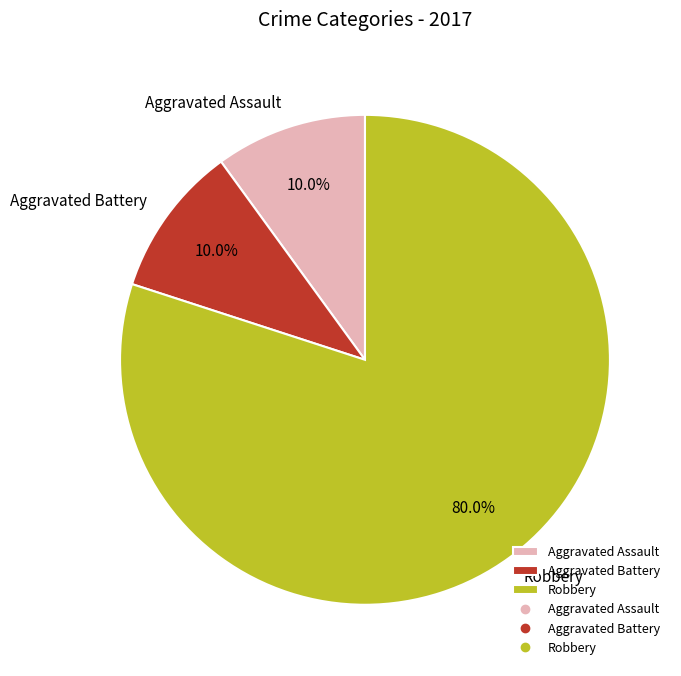

Count the number of slices in the pie.

3